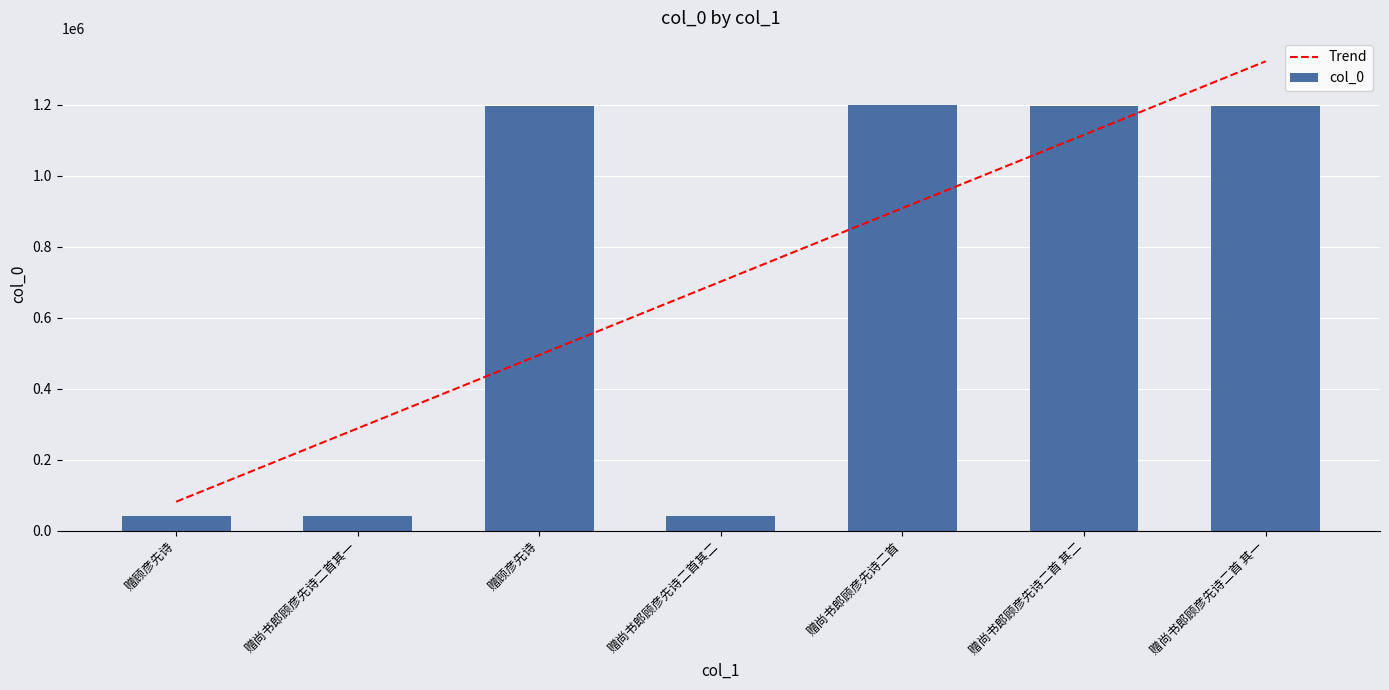

How many data points does each series have?

7